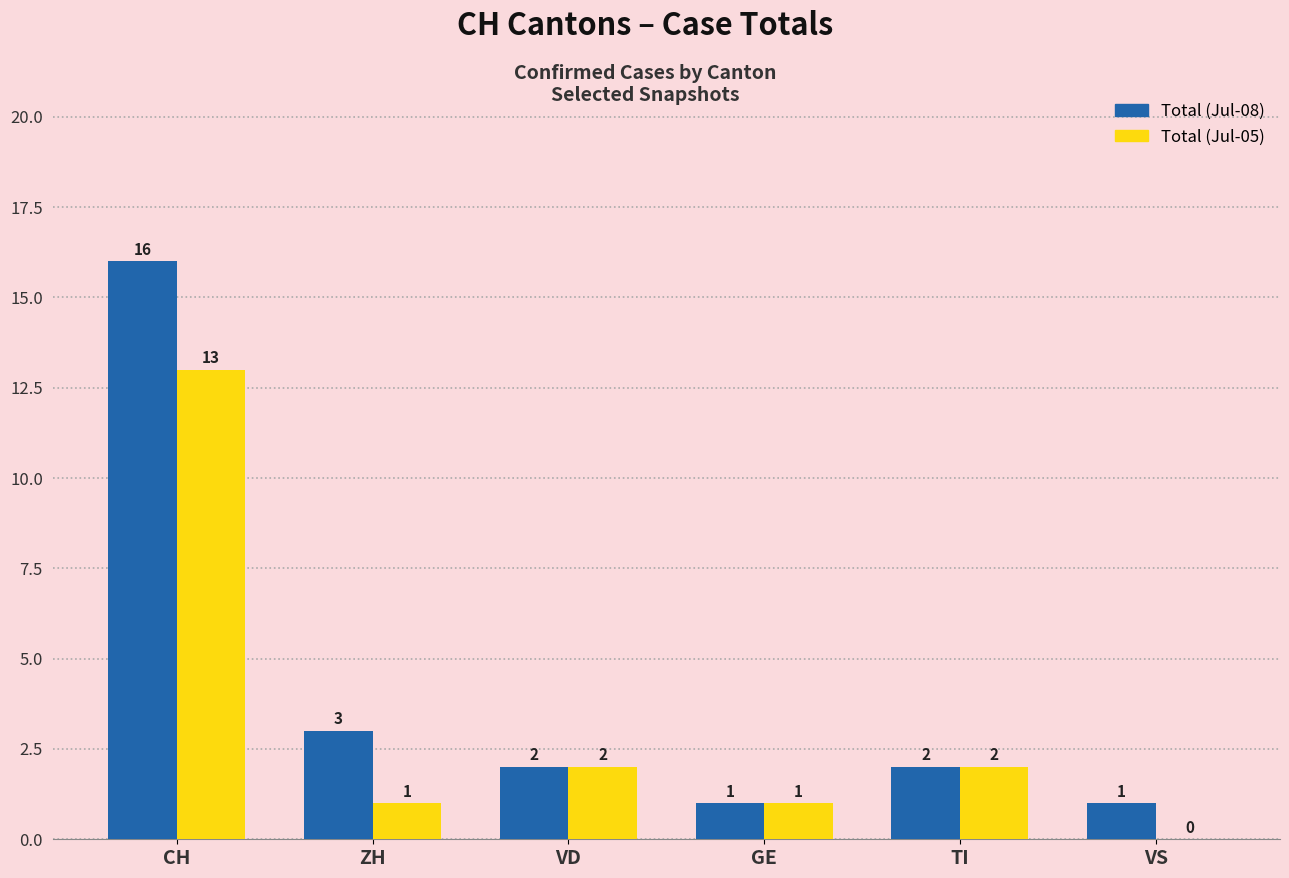

Between CH and GE, which series saw the biggest shift?

Total (Jul-08)